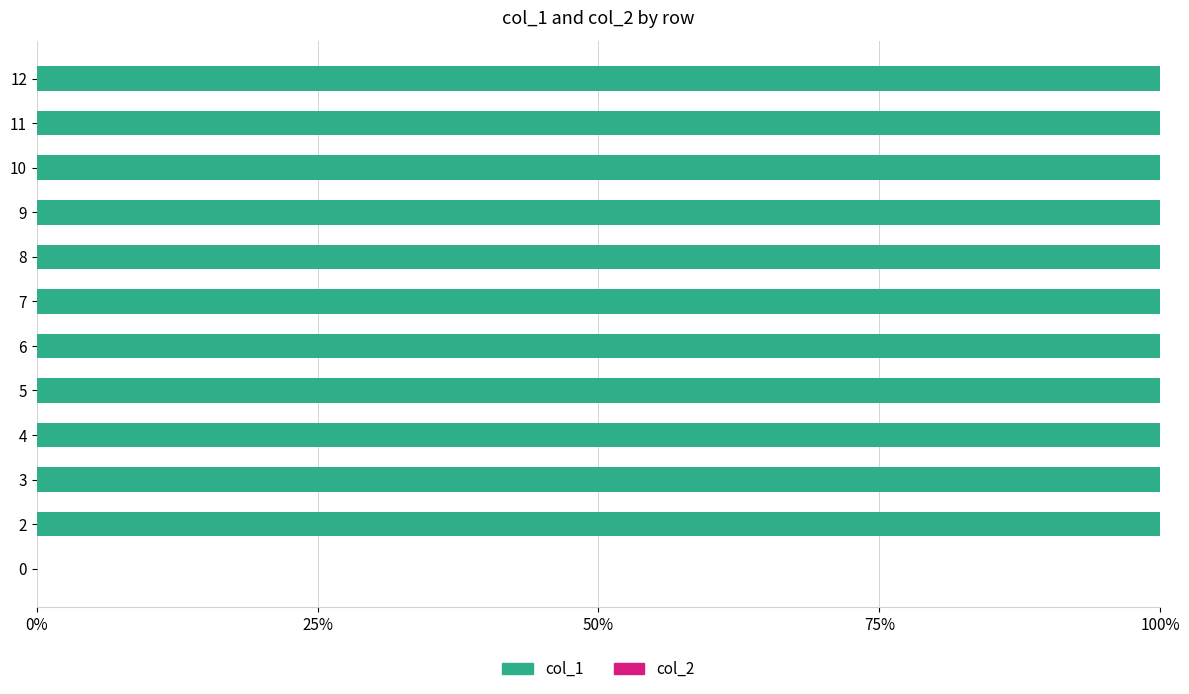

The value at 8 is 100. True or false?

True